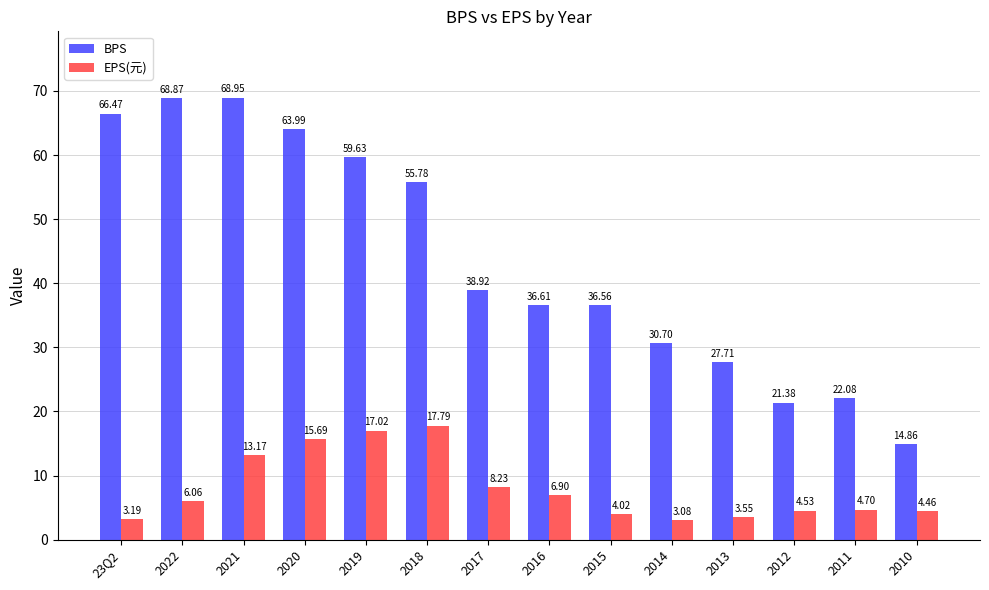

List the labels in order of BPS value, smallest first.

2010, 2012, 2011, 2013, 2014, 2015, 2016, 2017, 2018, 2019, 2020, 23Q2, 2022, 2021